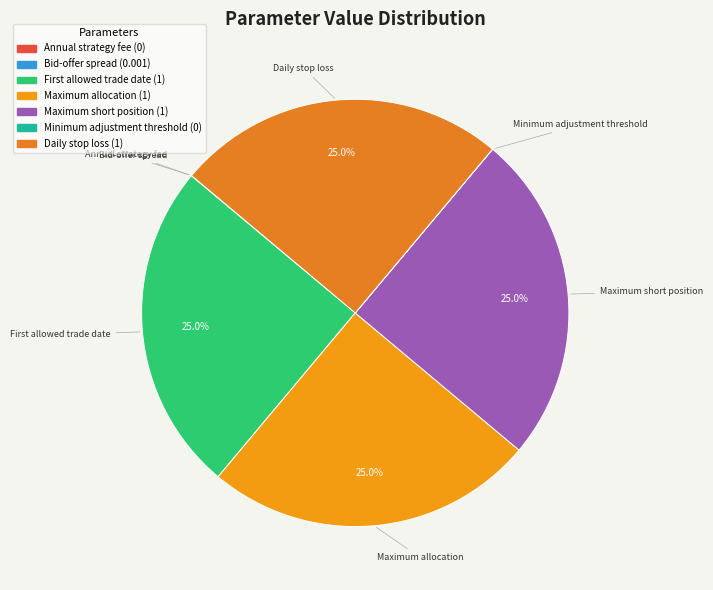

What is the total percentage of Maximum allocation and Maximum short position?

50.0%